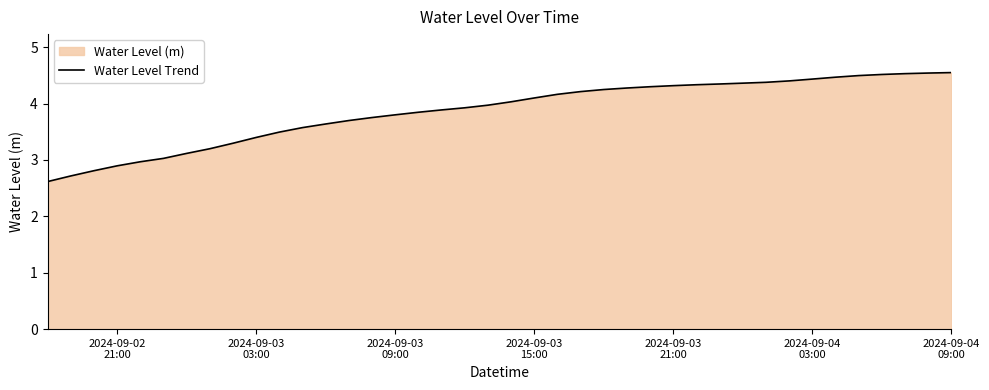

Reading right to left, list all the values displayed in this chart.

4.5	4.5	4.5	4.5	4.5	4.5	4.4	4.4	4.4	4.4	4.3	4.3	4.3	4.3	4.3	4.2	4.2	4.2	4.1	4.0	4.0	3.9	3.9	3.8	3.8	3.8	3.7	3.6	3.6	3.5	3.4	3.3	3.2	3.1	3.0	3.0	2.9	2.8	2.7	2.6